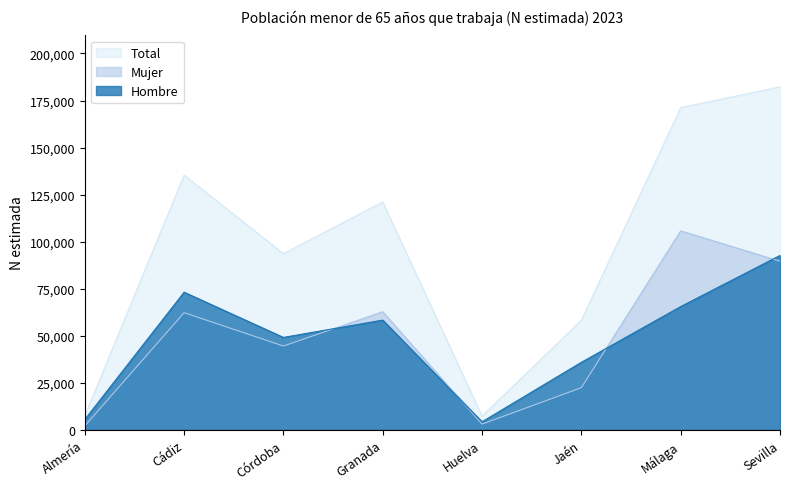

Reading left to right, what are all the values shown in this chart?

Hombre: 5469	73123	49095	58300	4265	35868	65491	92659
Mujer: 2043	62243	44525	62740	3024	22388	105730	89589
Total: 7512	135366	93620	121039	7290	58256	171220	182249